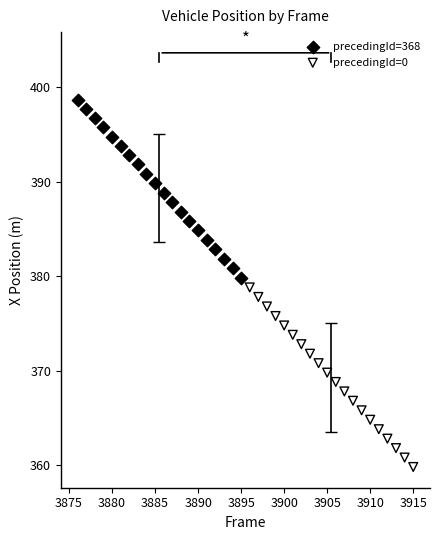

What are all the series names shown in the legend?

precedingId=368, precedingId=0